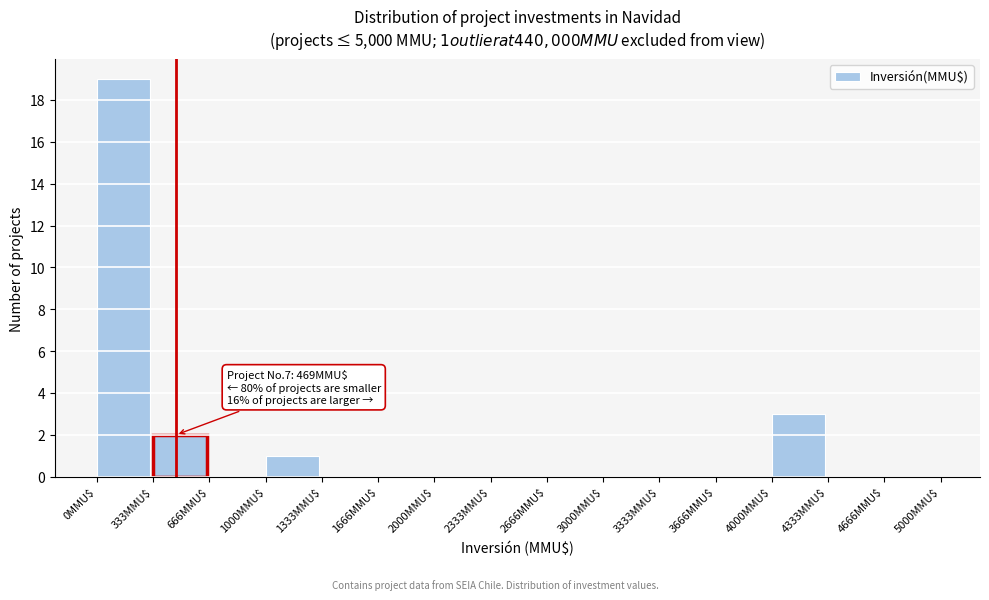

Over which range of the x-axis is the bar tallest?

0 to 350